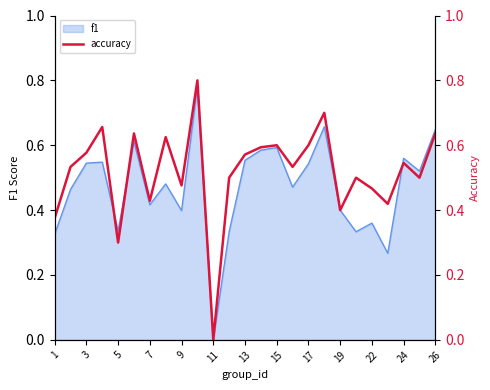

Does the chart display data point markers on the line(s)?

No